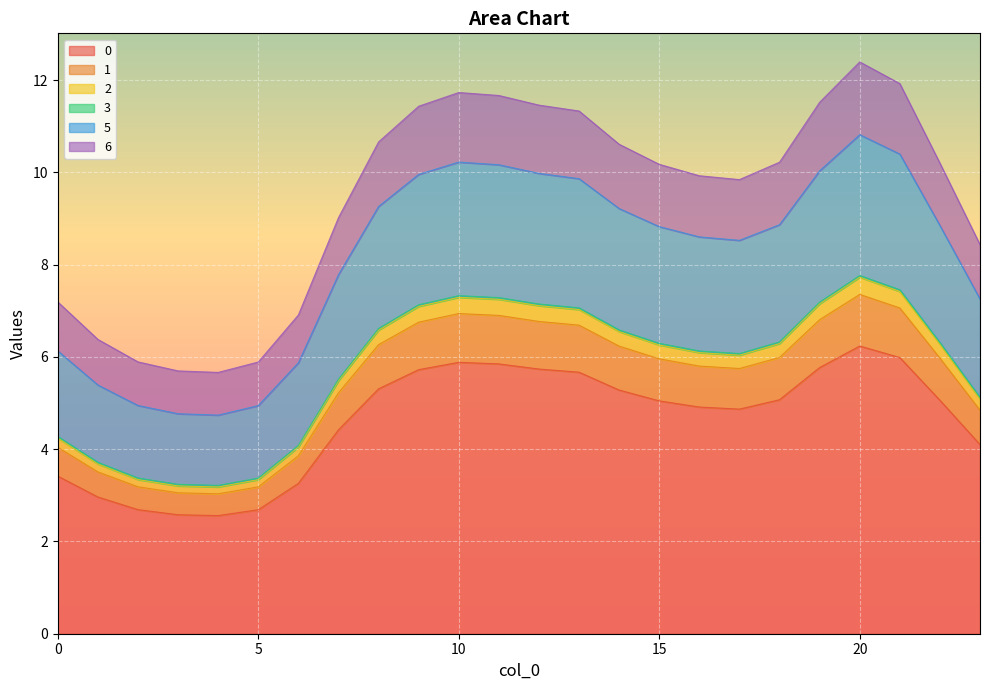

True or false: 6 has more than 0 interior local peaks.

True